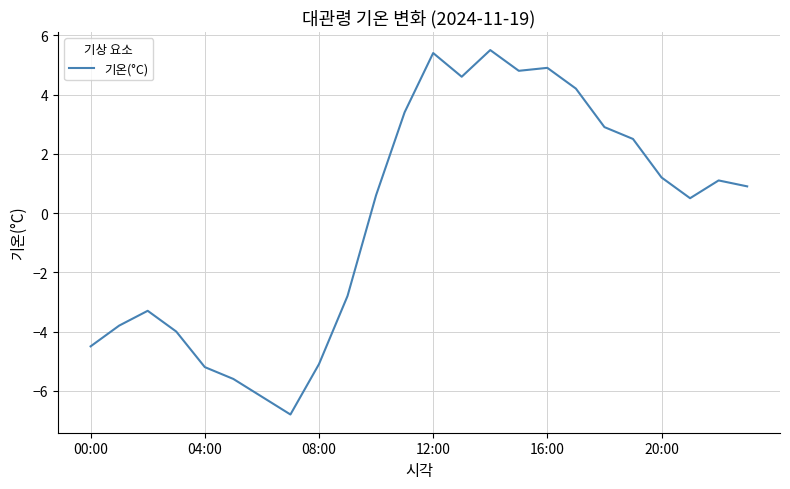

How many categories are shown in the chart?

24